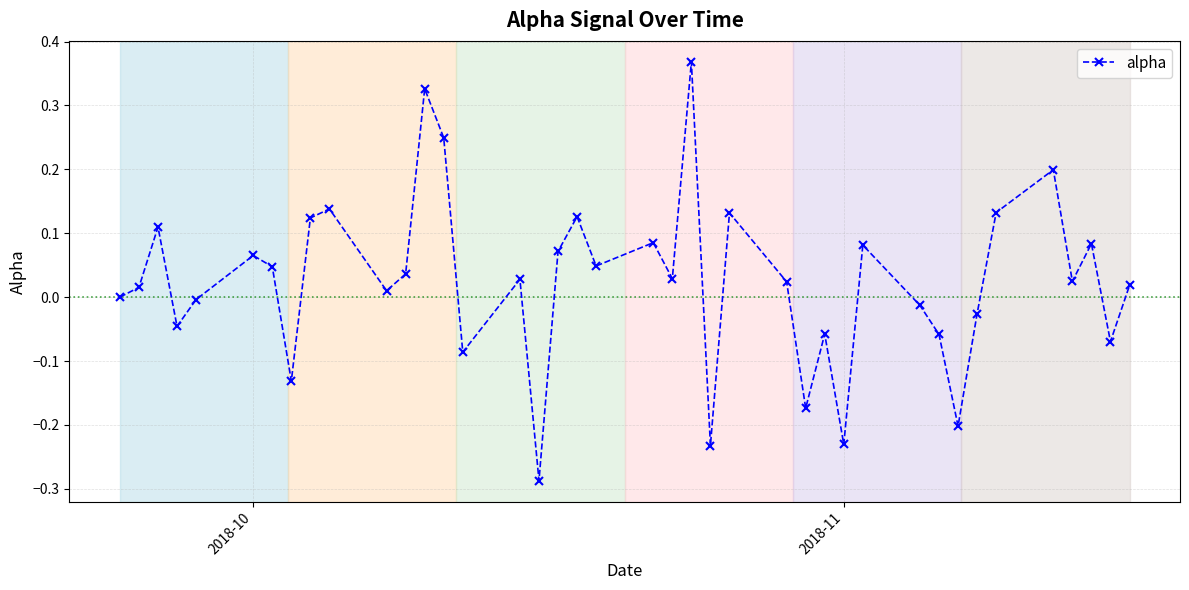

True or false: the data has more than 1 interior local peaks.

True